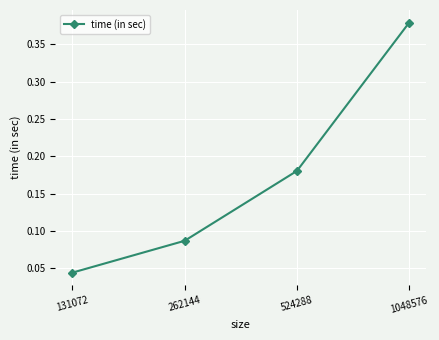

What is the sum of the values at 524288 and 1048576?

0.6